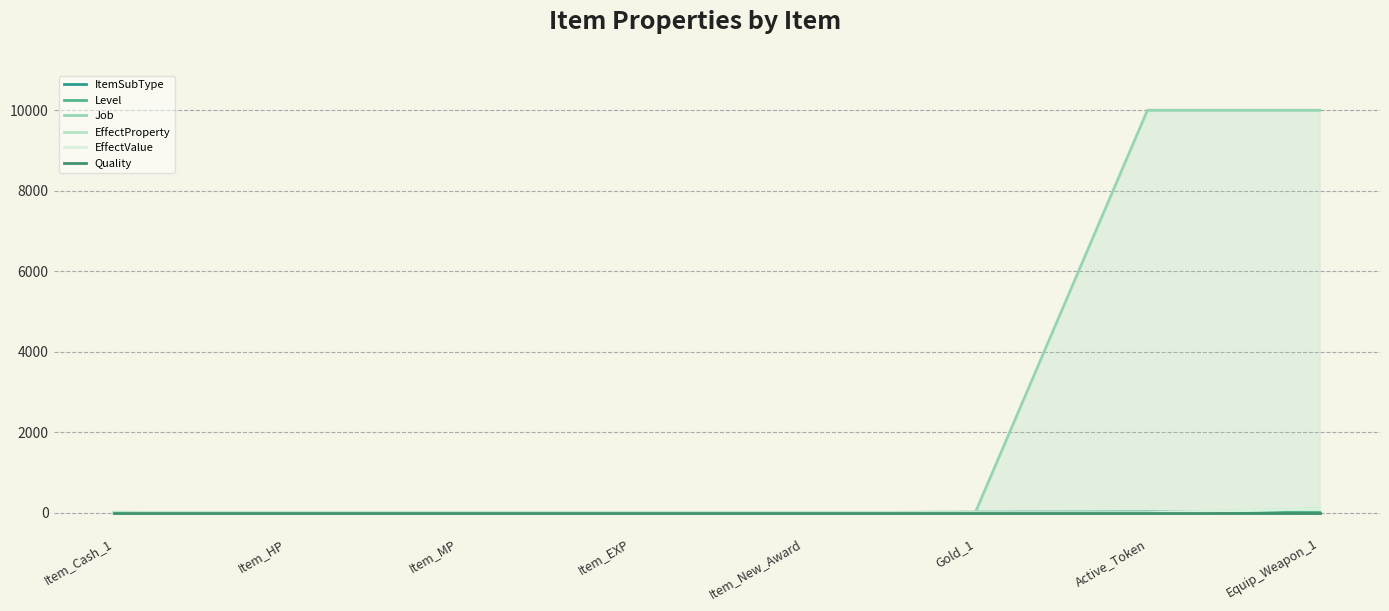

What is the sum of all Job values?

20006